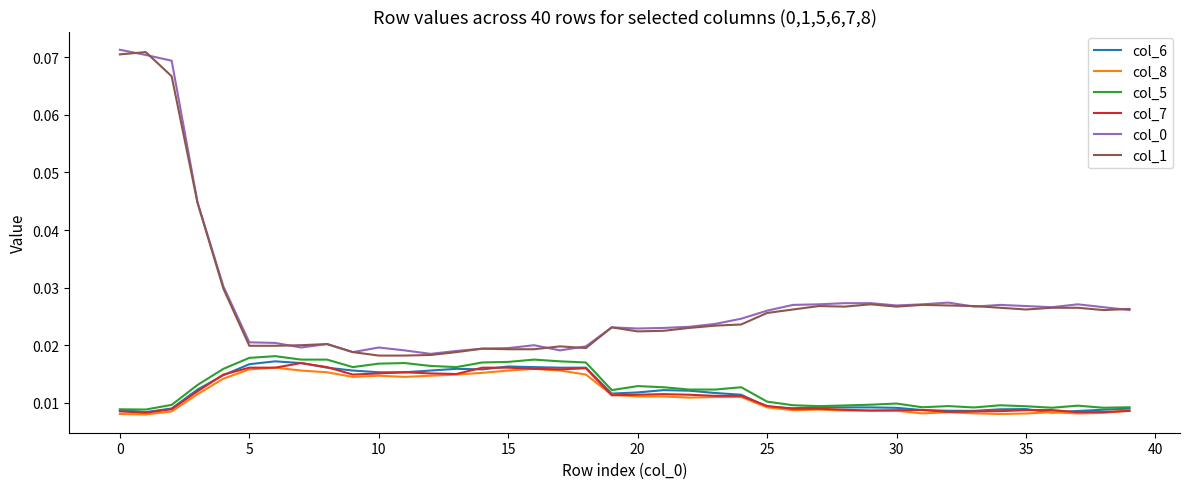

True or false: col_8 and col_0 cross at least once.

False